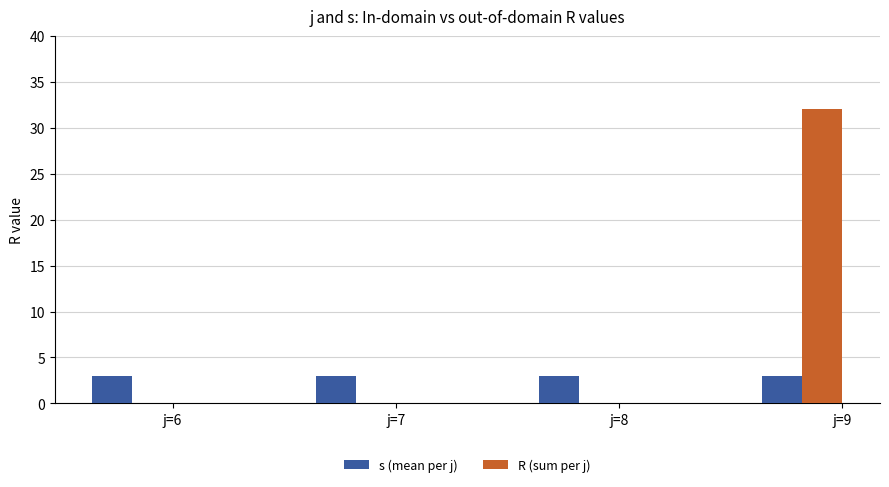

Between j=6 and j=9, which series saw the biggest shift?

R (sum per j)